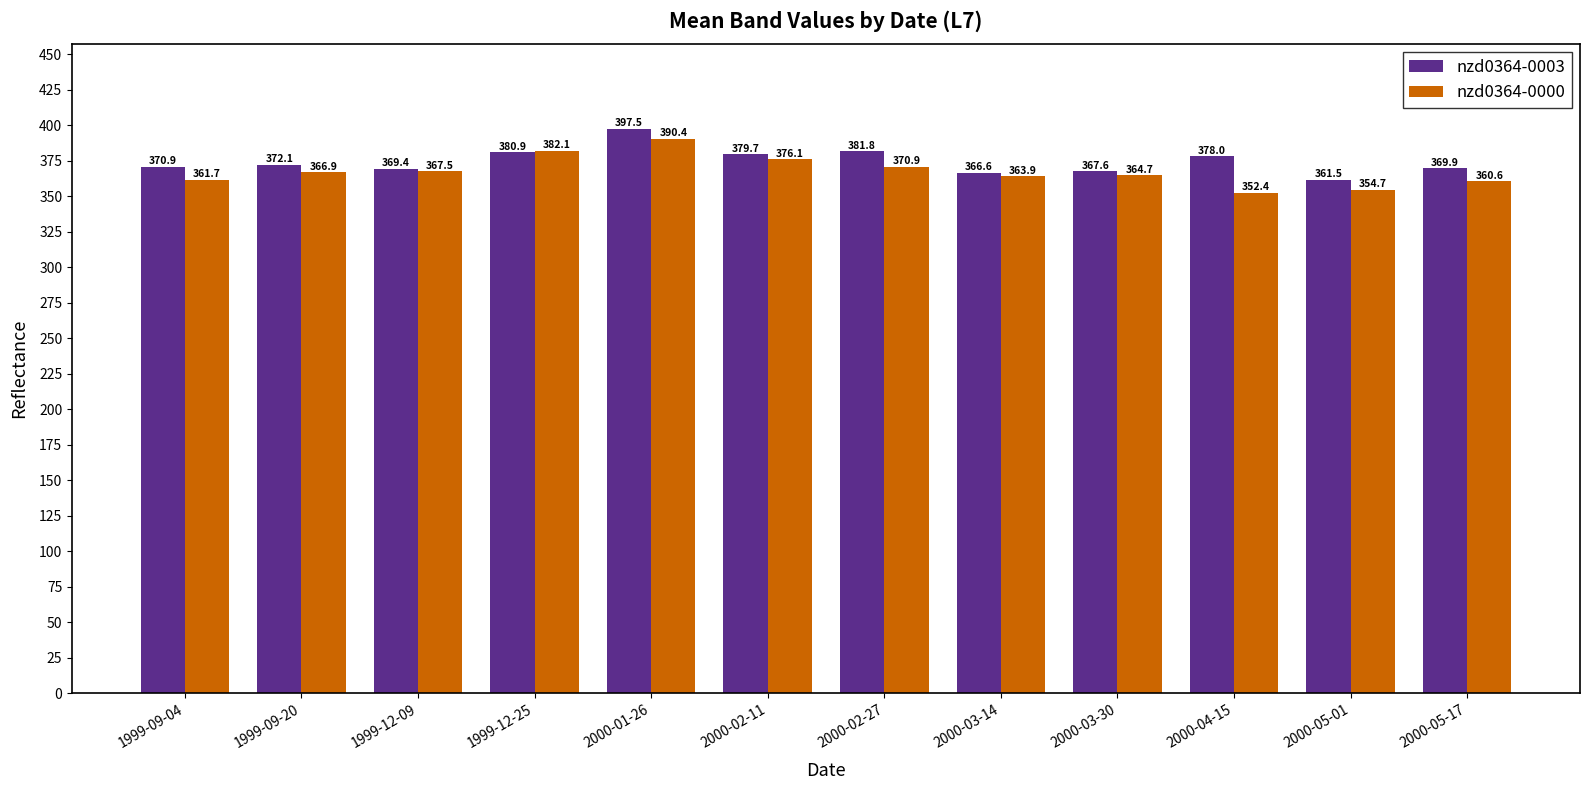

What is the spread (max minus min) of values at 2000-02-11?

3.6